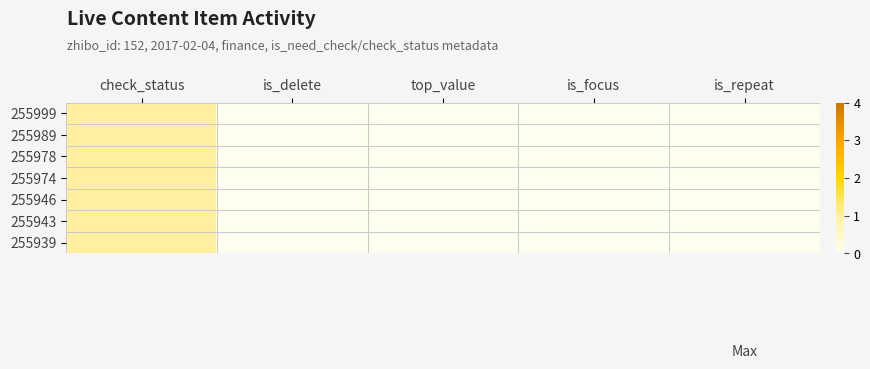

Reading left to right, transcribe all the data shown in this chart.

255999: check_status=1	is_delete=0	top_value=0	is_focus=0	is_repeat=0
255989: check_status=1	is_delete=0	top_value=0	is_focus=0	is_repeat=0
255978: check_status=1	is_delete=0	top_value=0	is_focus=0	is_repeat=0
255974: check_status=1	is_delete=0	top_value=0	is_focus=0	is_repeat=0
255946: check_status=1	is_delete=0	top_value=0	is_focus=0	is_repeat=0
255943: check_status=1	is_delete=0	top_value=0	is_focus=0	is_repeat=0
255939: check_status=1	is_delete=0	top_value=0	is_focus=0	is_repeat=0